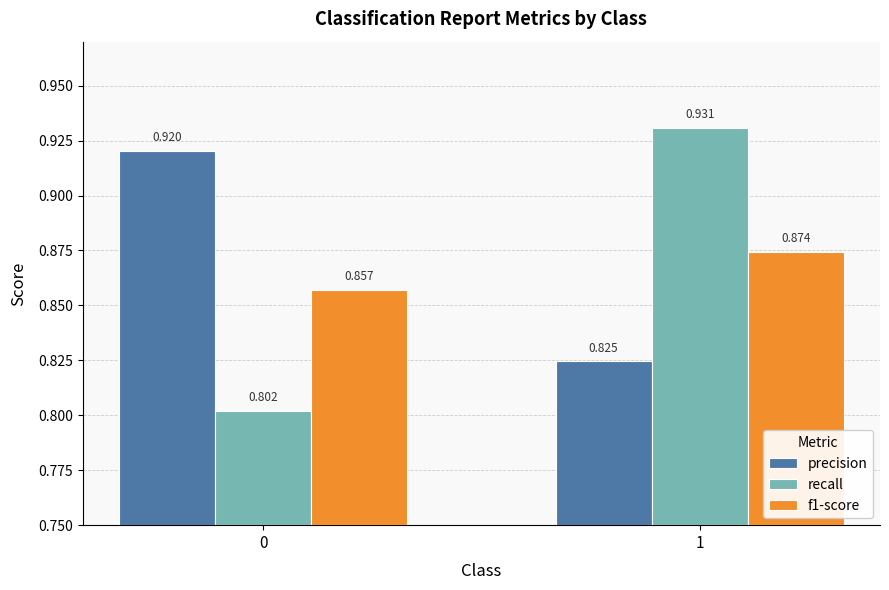

Which series has the largest range (max minus min)?

recall